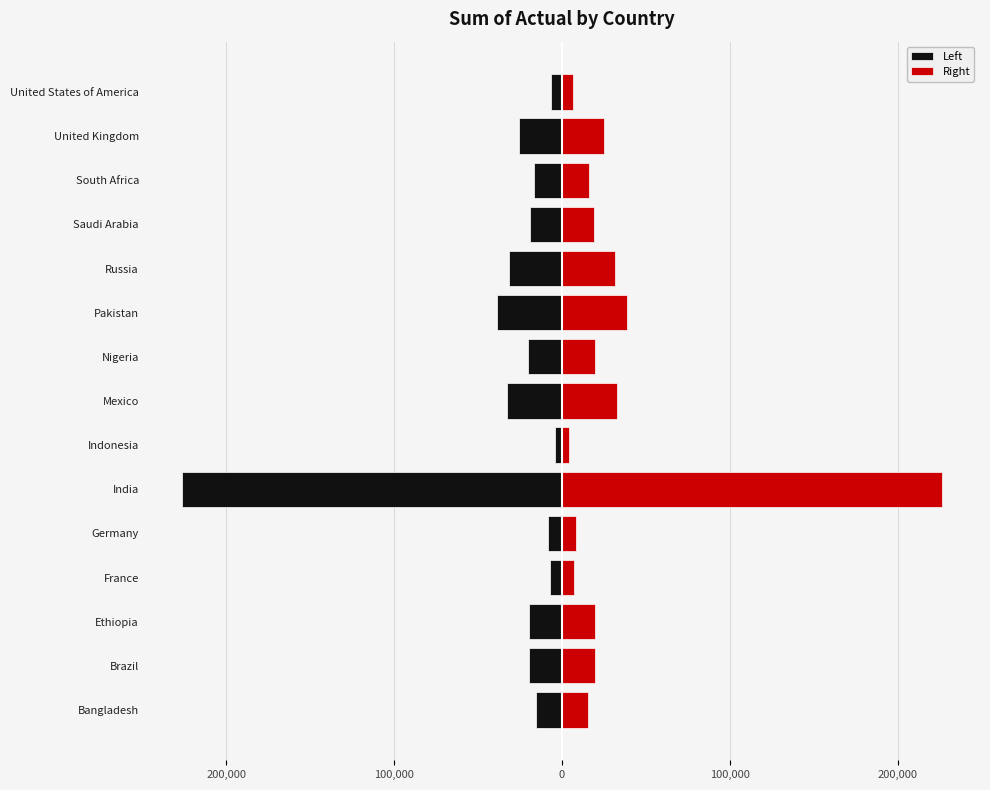

What are all the series names shown in the legend?

Left, Right